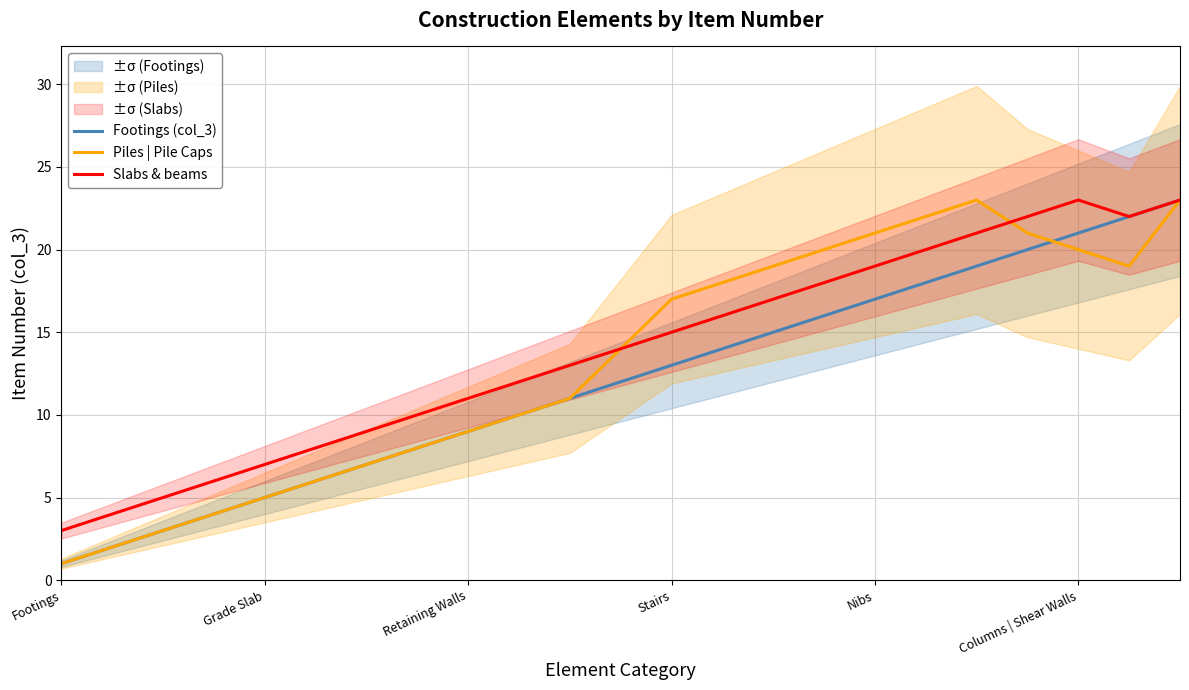

At 19, list the series in order from largest to smallest.

Slabs & beams, Piles | Pile Caps, Footings (col_3)